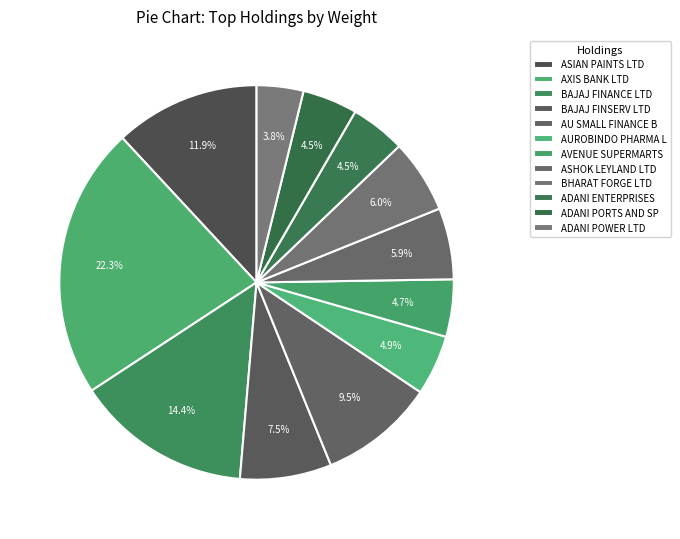

Is there any slice that represents more than half of the pie?

No